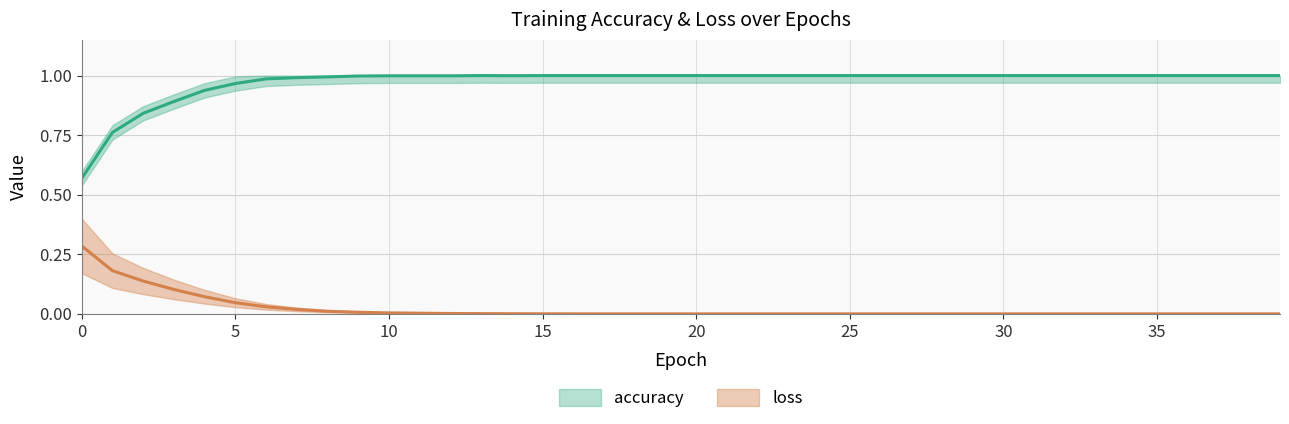

What is the total value across all series at 26?

1.0